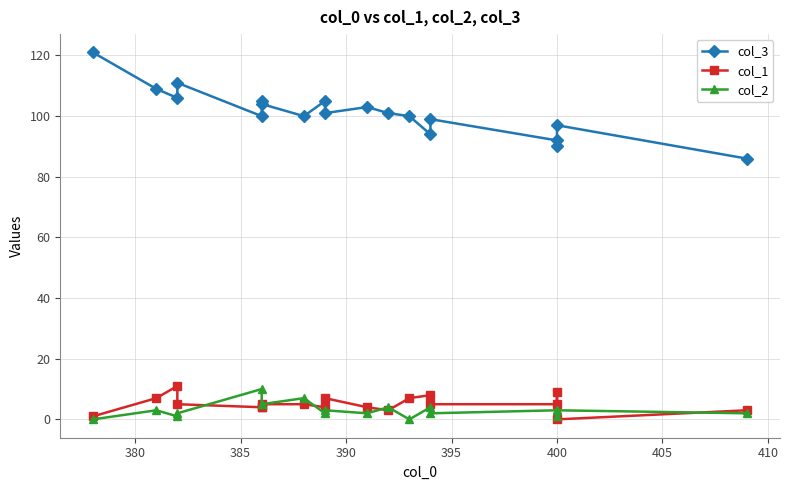

In col_1, how many points are higher than both neighbors (excluding endpoints)?

4